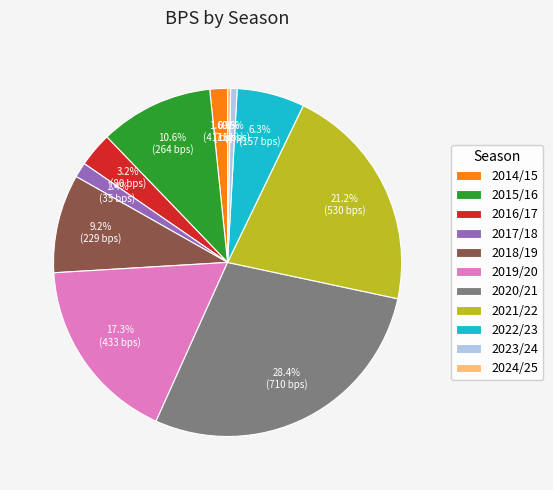

Between 2017/18 and 2022/23, which is larger?

2022/23